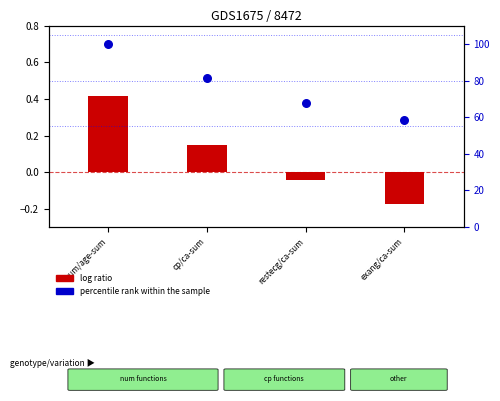

Which series reaches the maximum Y coordinate?

percentile rank within the sample